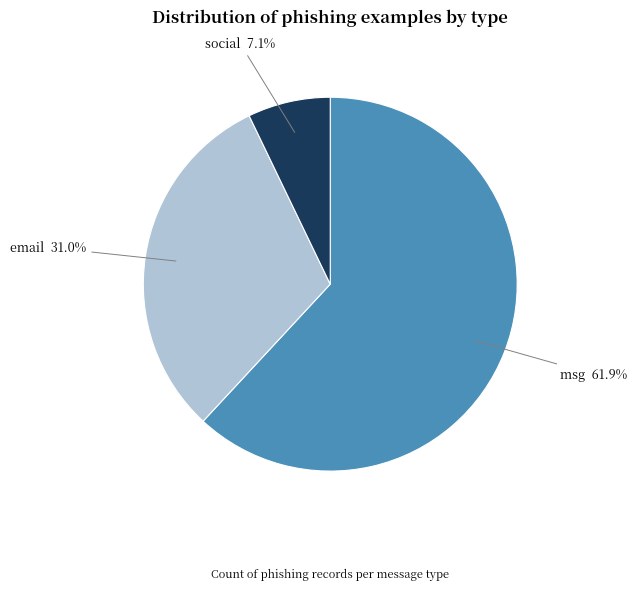

Is it true that social is 7% of the pie?

True